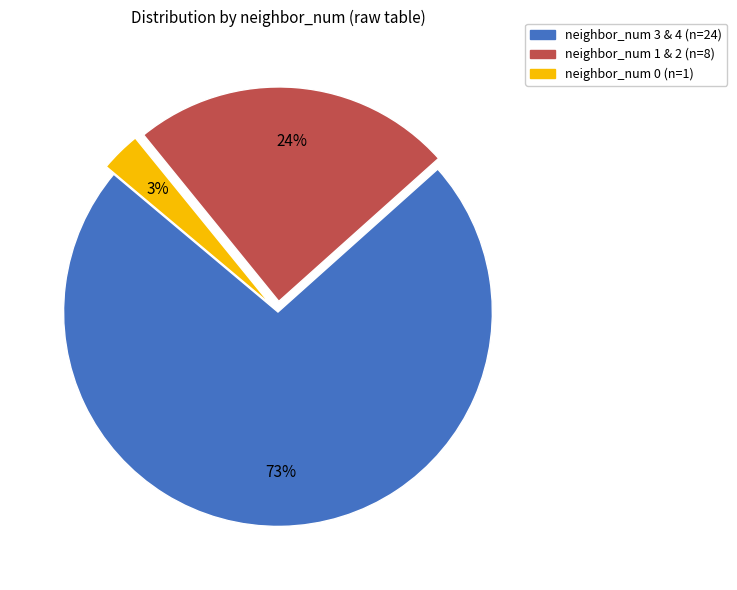

Is there a majority slice in this chart?

Yes